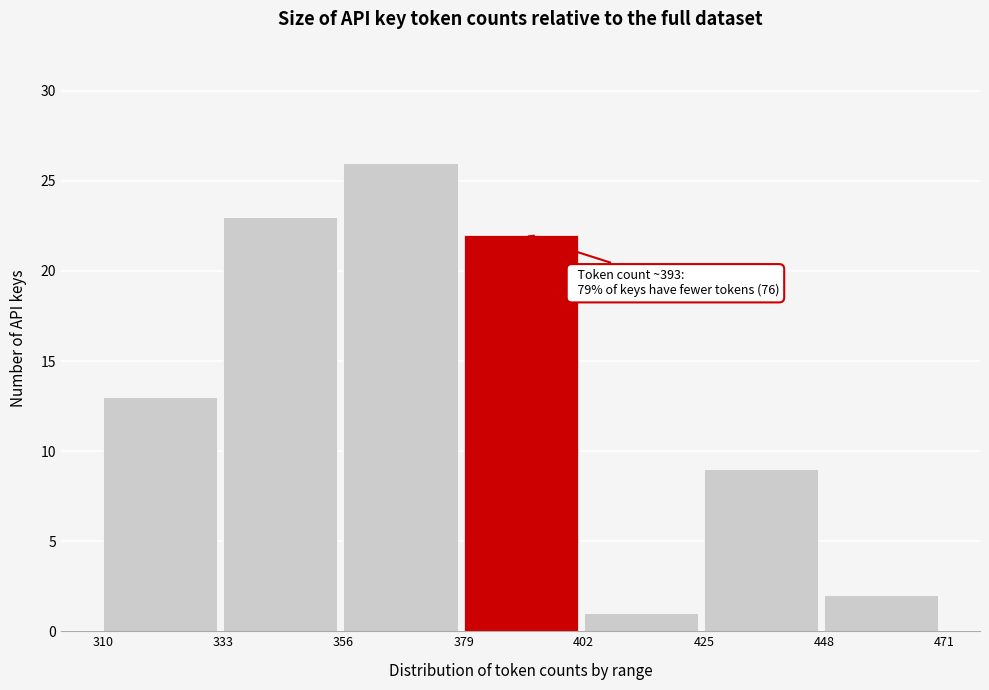

Which range on the x-axis has the tallest bar?

356 to 379